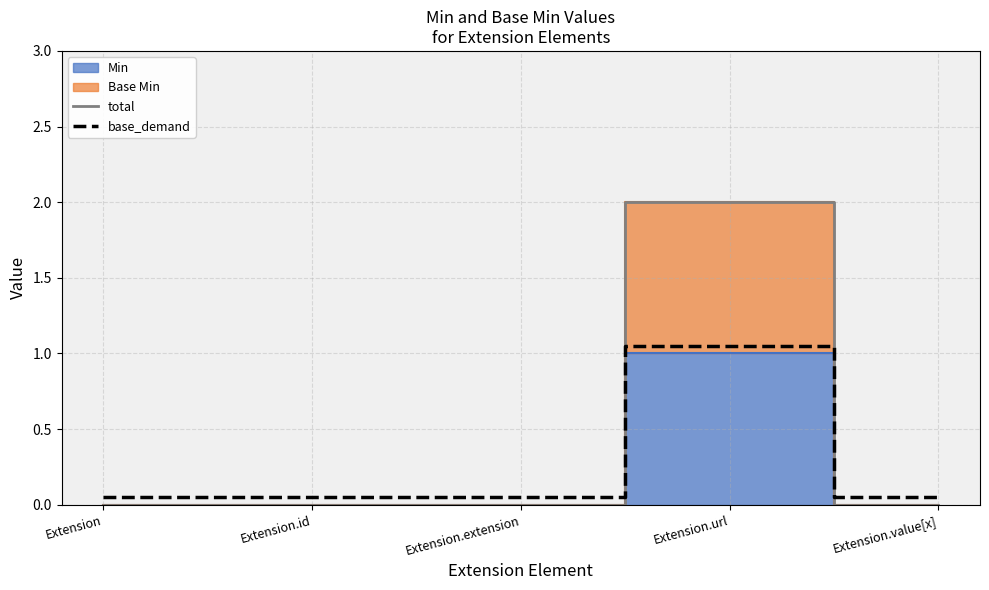

What is the sum of the base_demand values at Extension.value[x] and Extension.id?

0.1